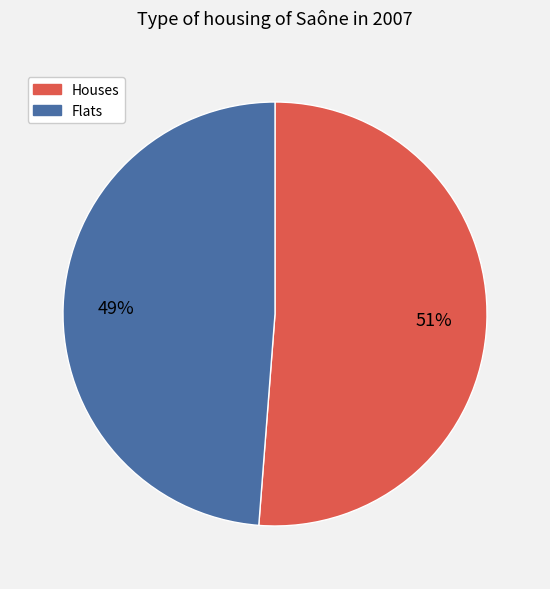

How many slices are in this pie chart?

2